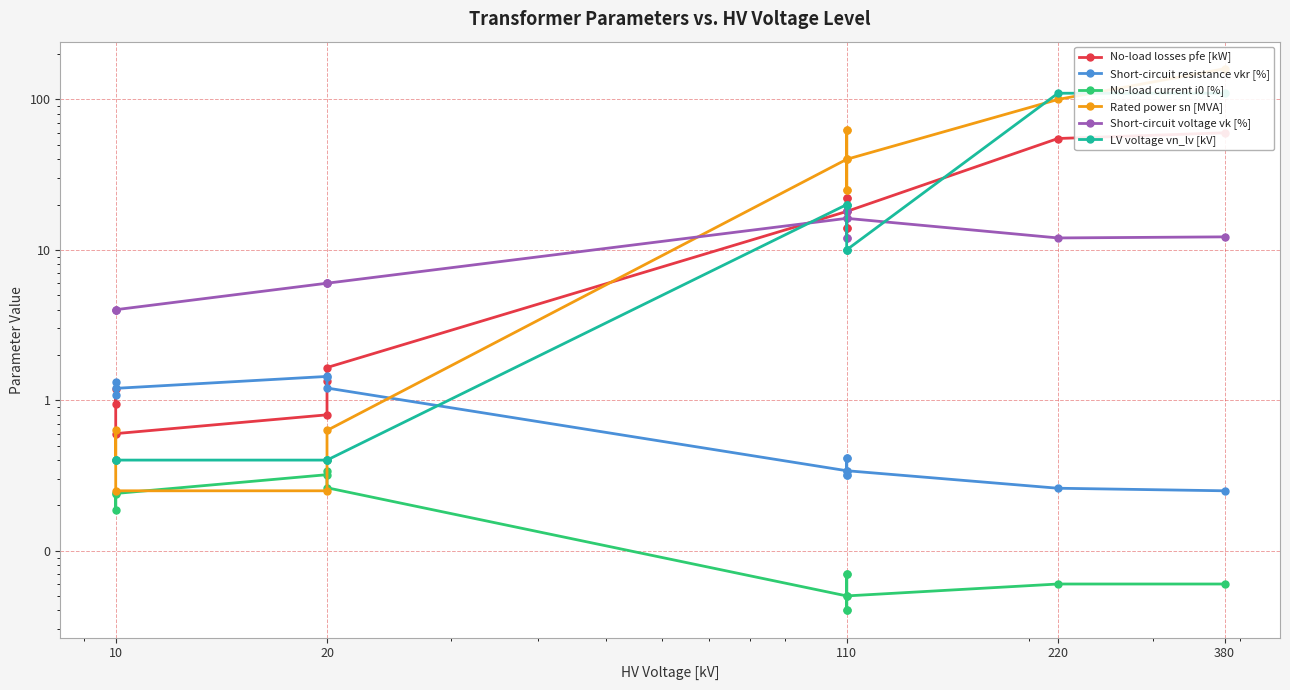

How many lines are shown in the chart?

6